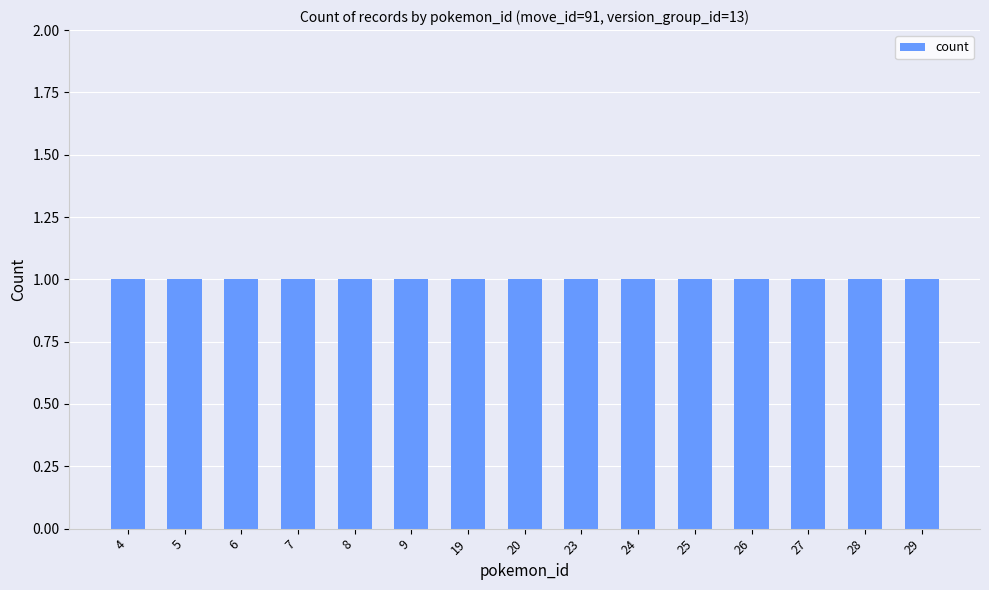

What is the minimum value shown in the chart?

1